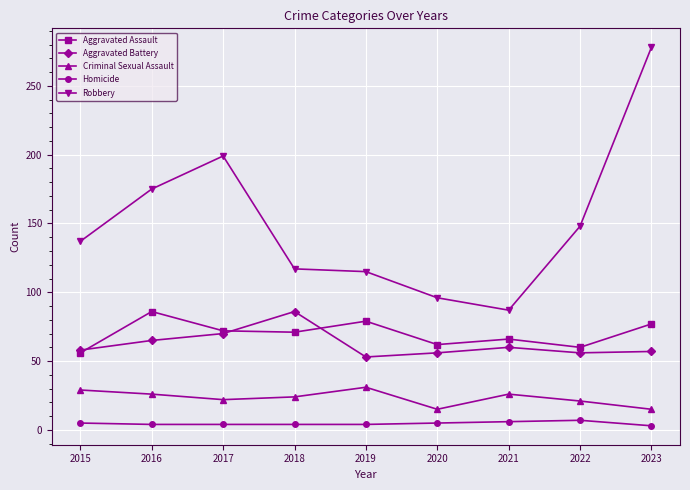

What is the sum of the Aggravated Battery values at 2023 and 2015?

115